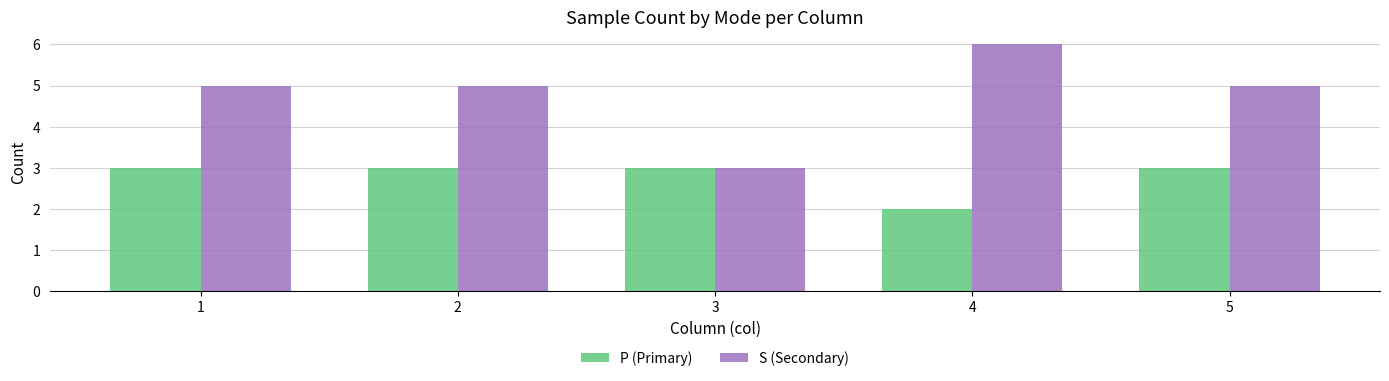

Between 3 and 5, which series saw the biggest shift?

S (Secondary)